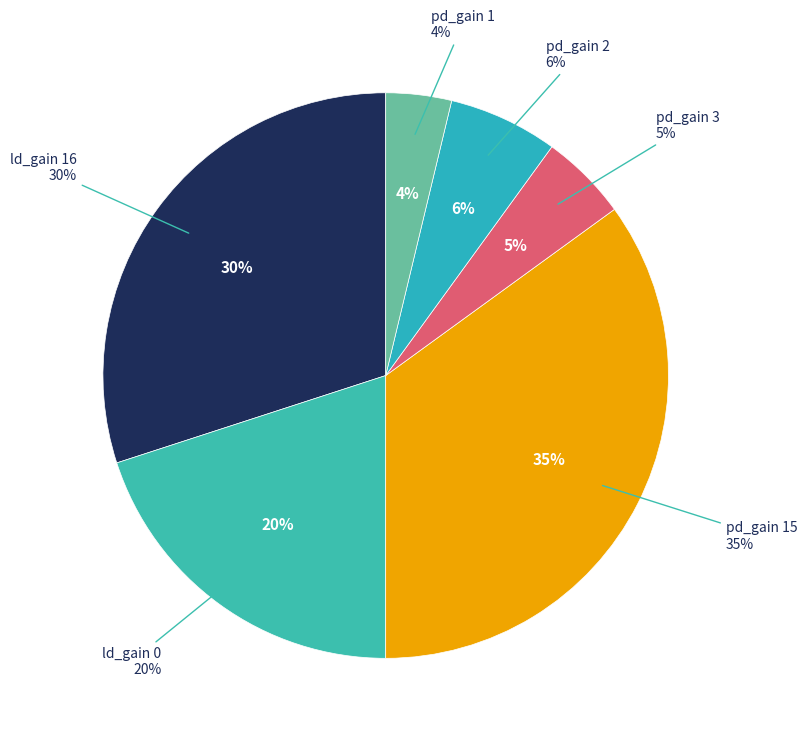

Count the number of slices in the pie.

7